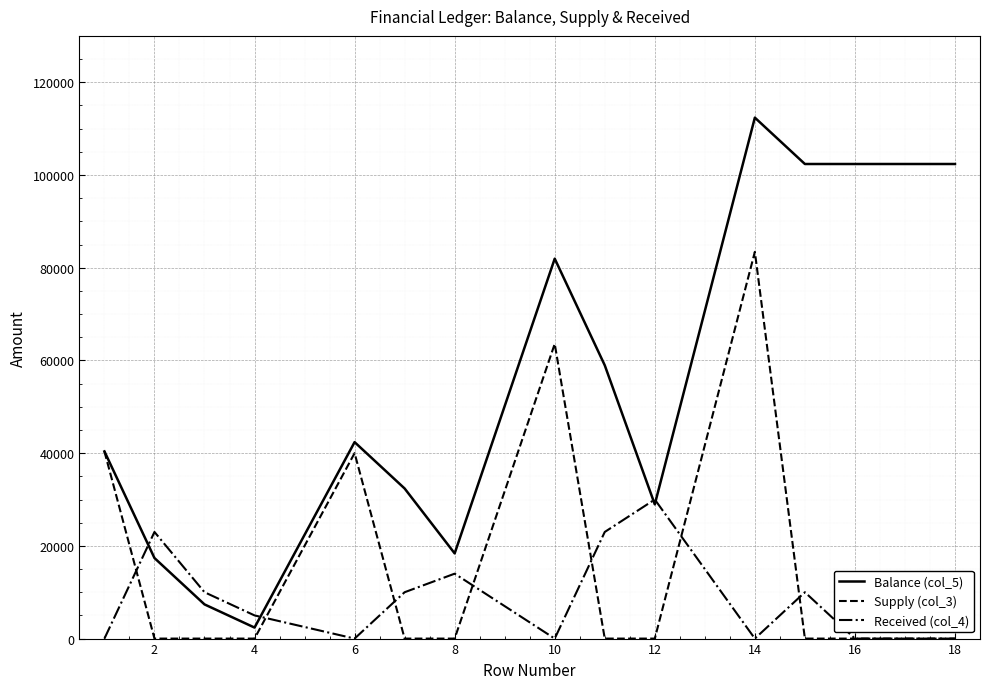

How many distinct data groups are displayed?

3